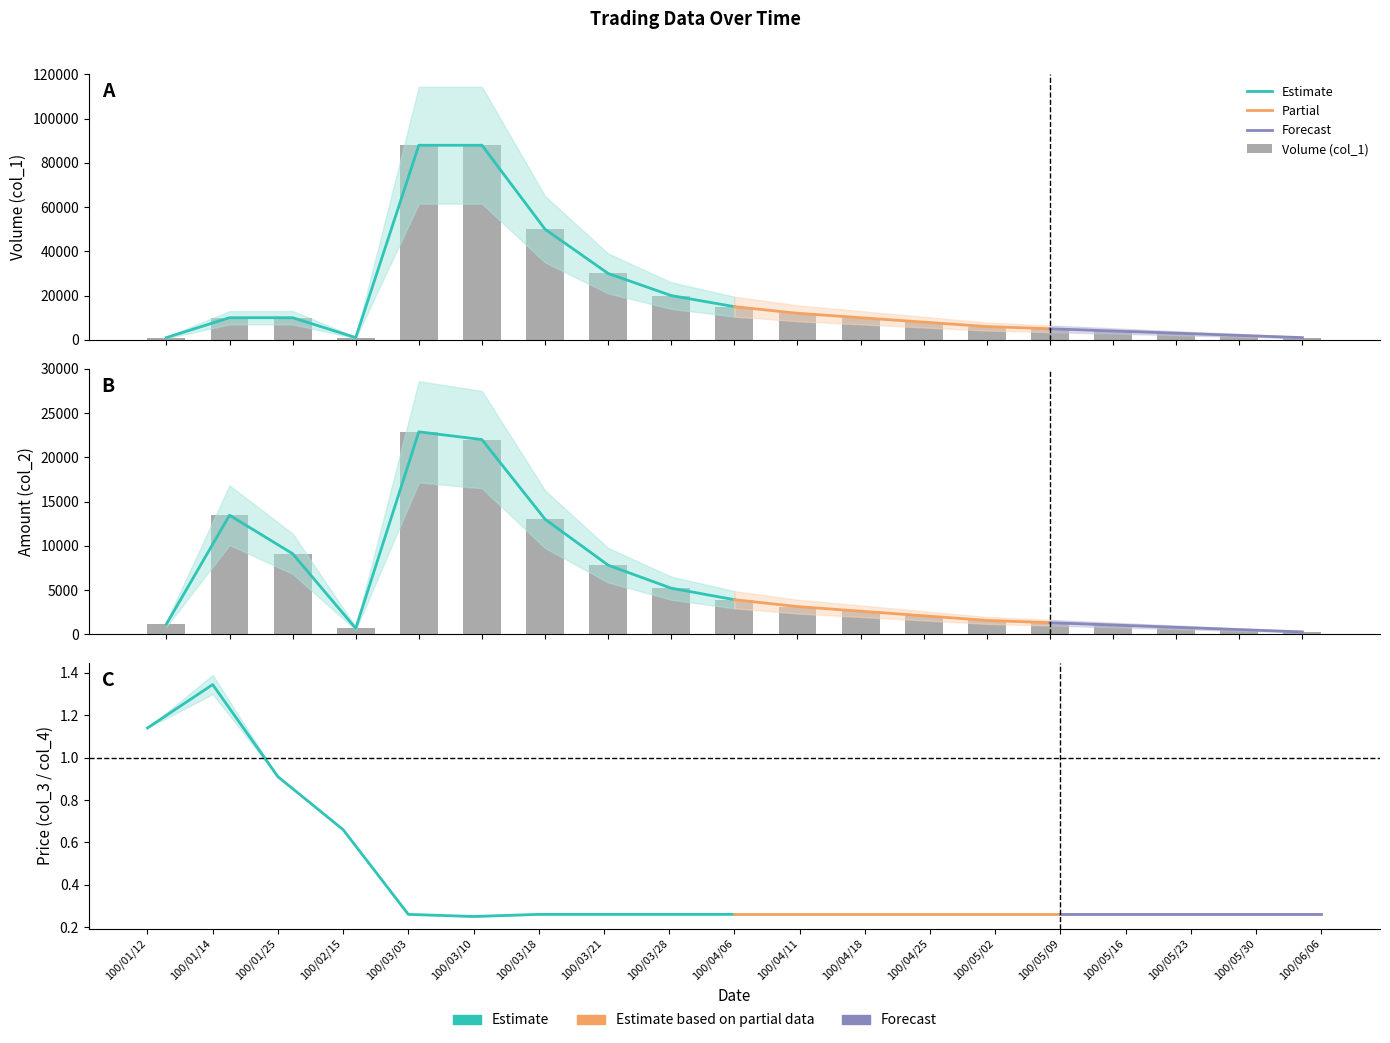

List the series in order of their overall mean, highest first.

Volume (col_1), Amount (col_2)